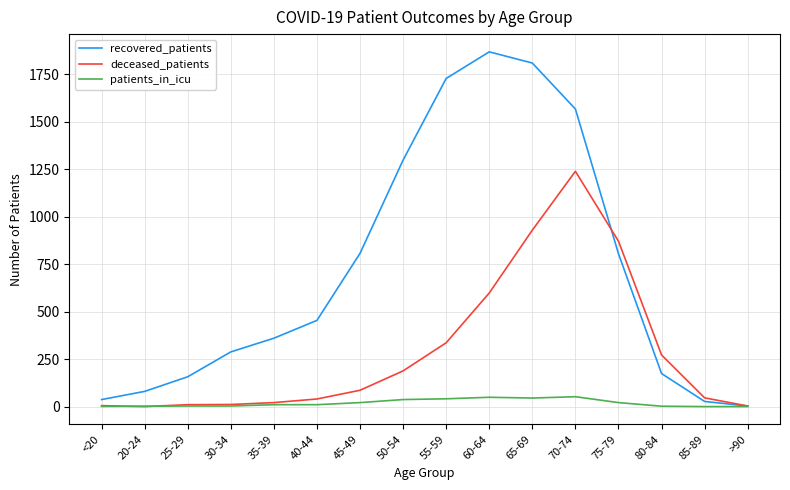

Is the value of recovered_patients at 50-54 greater than the value of patients_in_icu at 70-74?

Yes